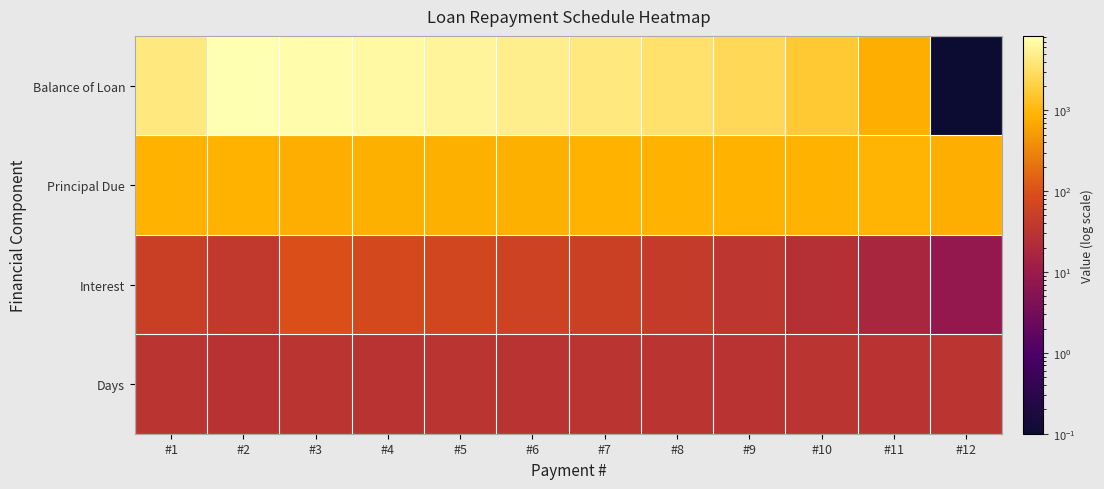

What is the difference between the highest and lowest values at #3?

7488.5